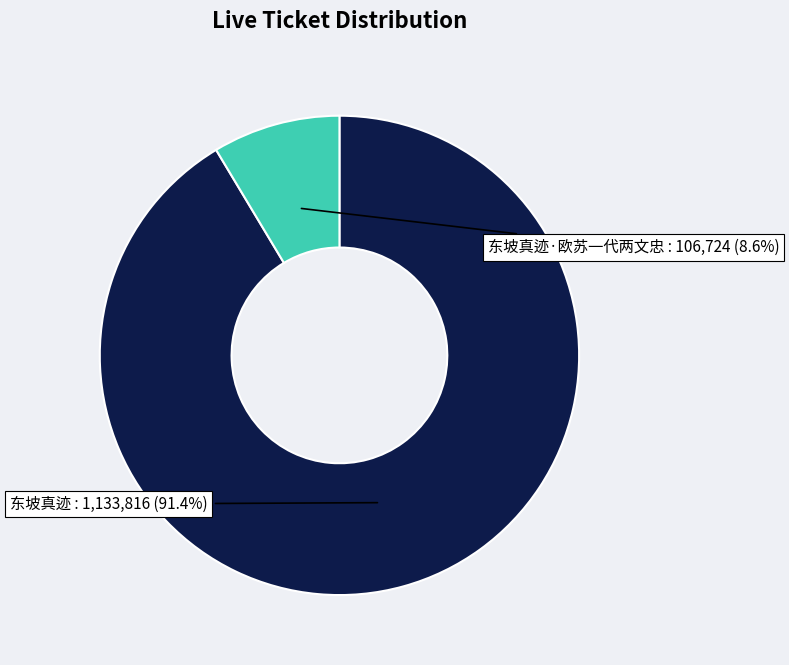

The 东坡真迹 slice represents 91% of the pie. True or false?

True